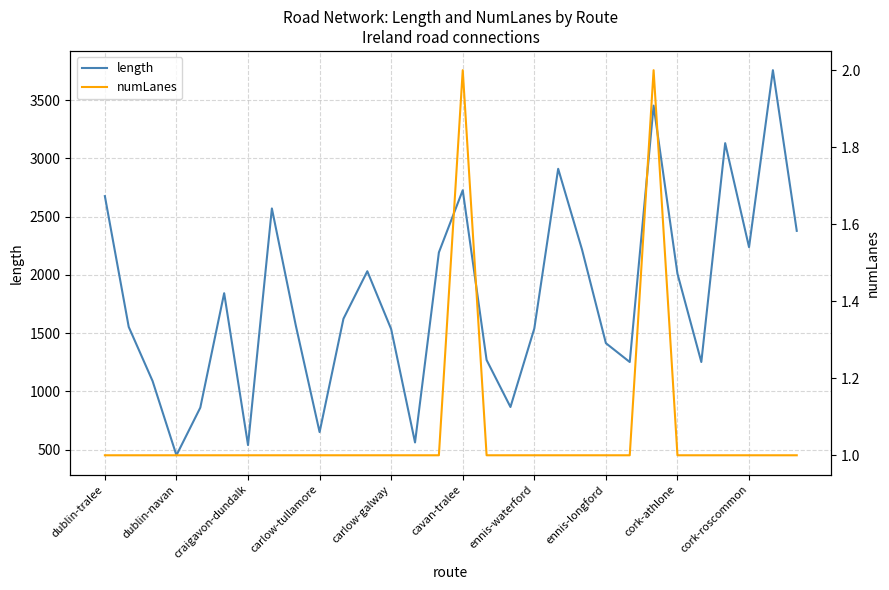

What is the total value across all series at 19?

2912.0